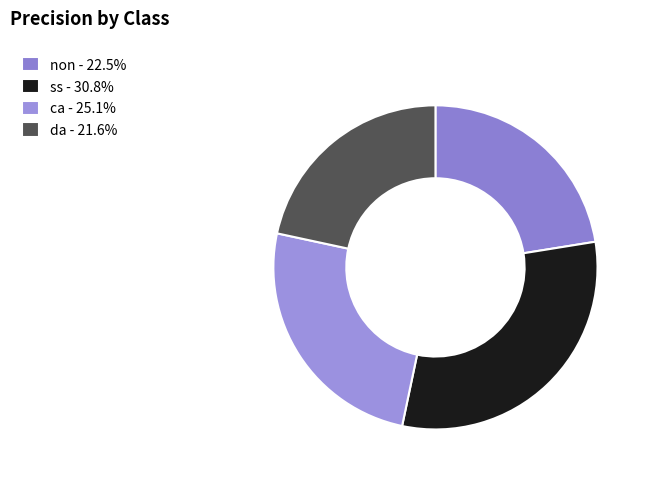

The ca slice represents 25% of the pie. True or false?

True